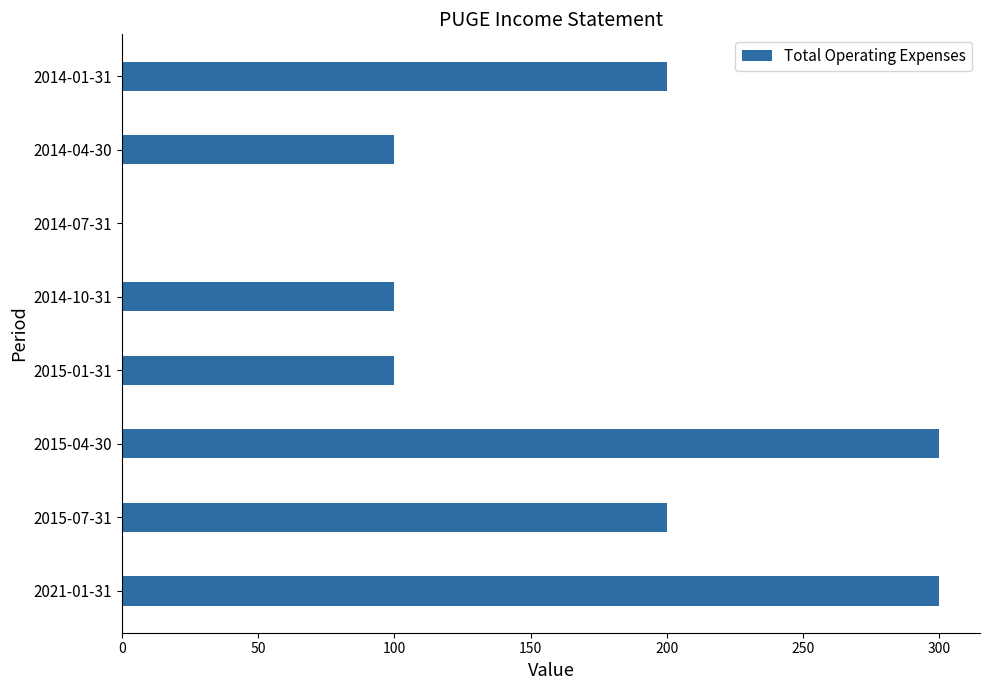

Count the number of categories in the chart.

8